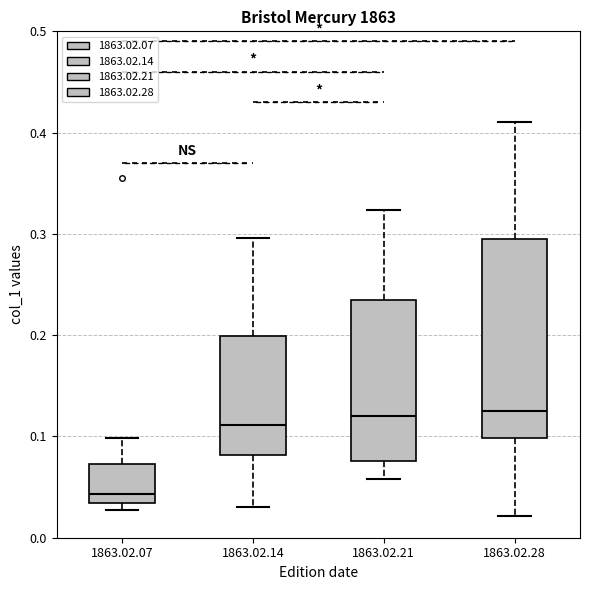

Reading left to right, read every box against the y-axis: the position of its median line, the range the box covers, and the ends of its whiskers. The values are not printed on the chart, so give them approximately, as read against the axis.

1863.02.07: median 0.04, box 0.03 to 0.07, whiskers 0.03 (just below the box's lower edge) to 0.10
1863.02.14: median 0.11, box 0.08 to 0.20, whiskers 0.03 to 0.30
1863.02.21: median 0.12, box 0.08 to 0.23, whiskers 0.06 to 0.32
1863.02.28: median 0.13, box 0.10 to 0.30, whiskers 0.02 to 0.41